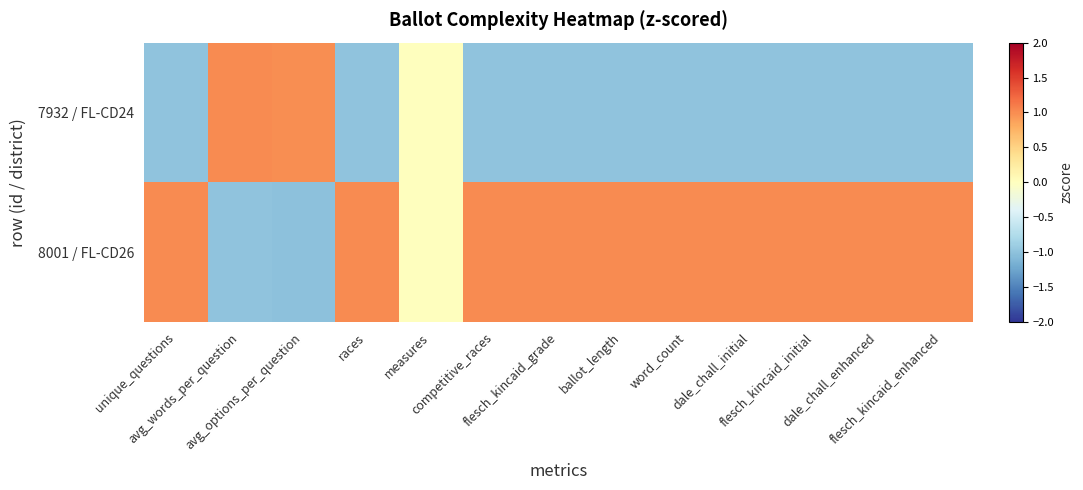

Reading right to left, transcribe all the data shown in this chart.

7932 / FL-CD24: flesch_kincaid_enhanced=-1.0	dale_chall_enhanced=-1.0	flesch_kincaid_initial=-1.0	dale_chall_initial=-1.0	word_count=-1.0	ballot_length=-1.0	flesch_kincaid_grade=-1.0	competitive_races=-1.0	measures=0.0	races=-1.0	avg_options_per_question=1.0	avg_words_per_question=1.0	unique_questions=-1.0
8001 / FL-CD26: flesch_kincaid_enhanced=1.0	dale_chall_enhanced=1.0	flesch_kincaid_initial=1.0	dale_chall_initial=1.0	word_count=1.0	ballot_length=1.0	flesch_kincaid_grade=1.0	competitive_races=1.0	measures=0.0	races=1.0	avg_options_per_question=-1.0	avg_words_per_question=-1.0	unique_questions=1.0